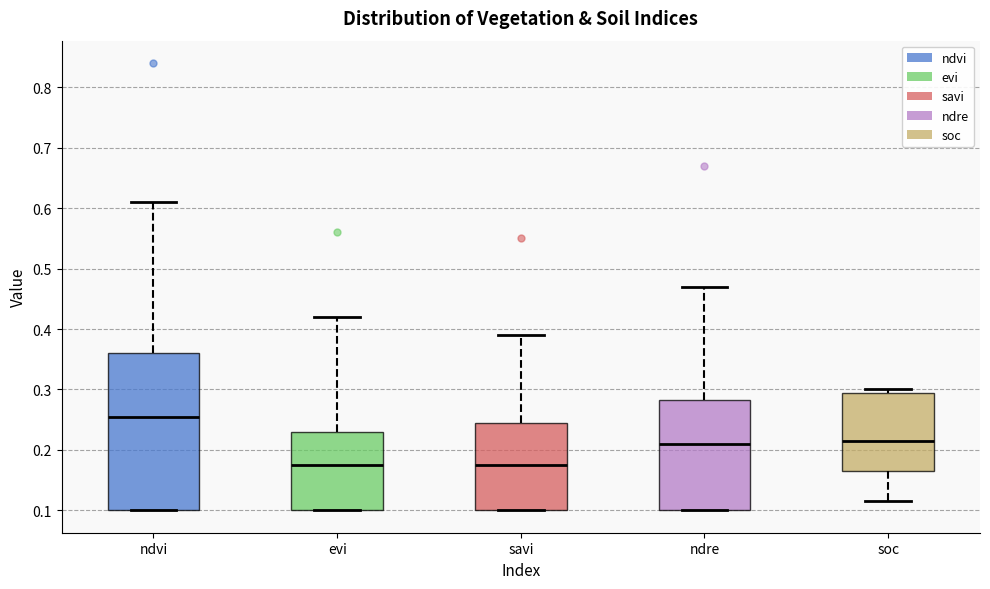

Reading left to right, transcribe this box plot: for each box, give where its median line is, the range the box spans, and where its two whiskers end, as read against the y-axis. The values are not printed on the chart, so give them approximately, as read against the axis.

ndvi: median 0.26, box 0.10 to 0.36, whiskers 0.10 to 0.61
evi: median 0.18, box 0.10 to 0.23, whiskers 0.10 to 0.42
savi: median 0.18, box 0.10 to 0.25, whiskers 0.10 to 0.39
ndre: median 0.21, box 0.10 to 0.28, whiskers 0.10 to 0.47
soc: median 0.21, box 0.17 to 0.29, whiskers 0.12 to 0.30